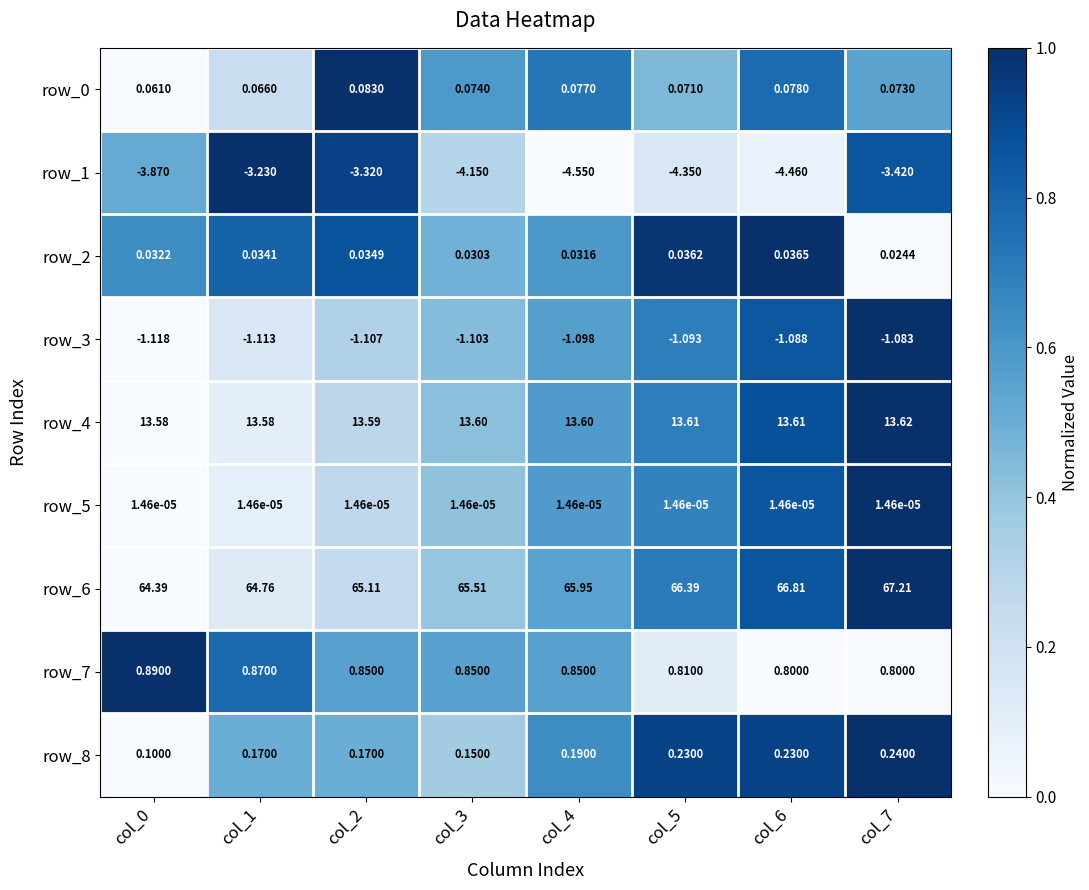

Is the value of row_4 at col_4 greater than the value of row_1 at col_7?

Yes